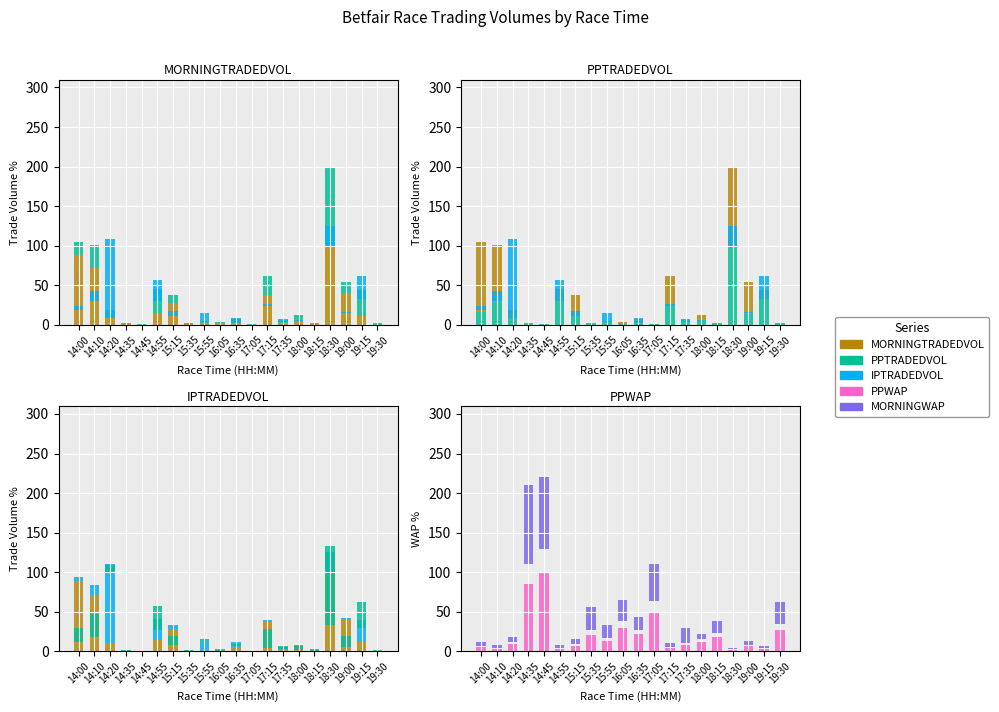

At which category is the sum across all series the highest?

18:30